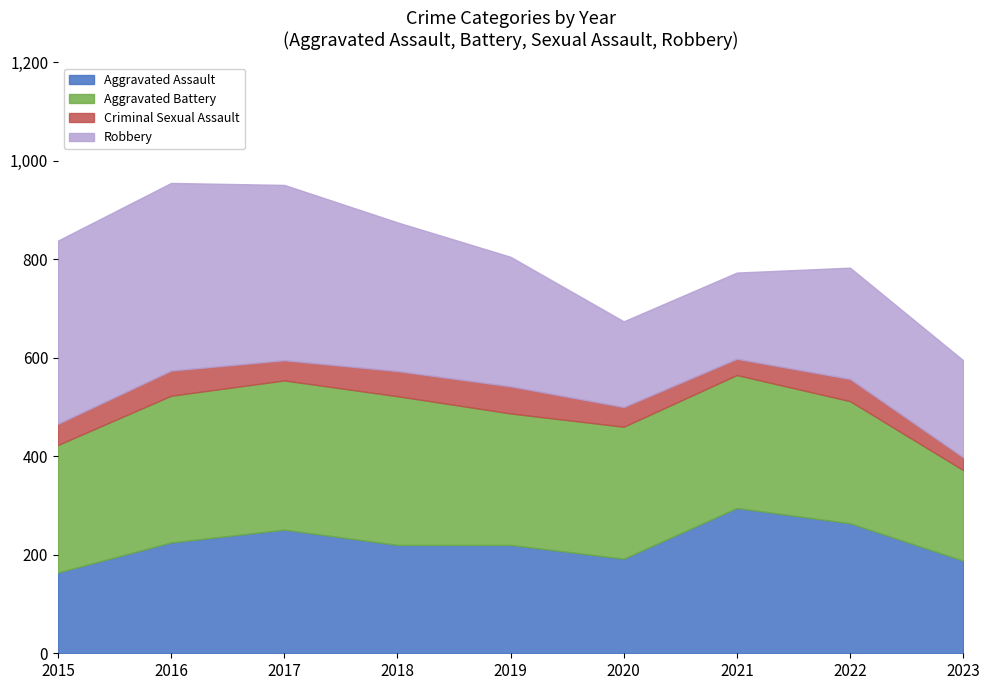

True or false: Robbery has more than 1 points higher than both neighbors.

True